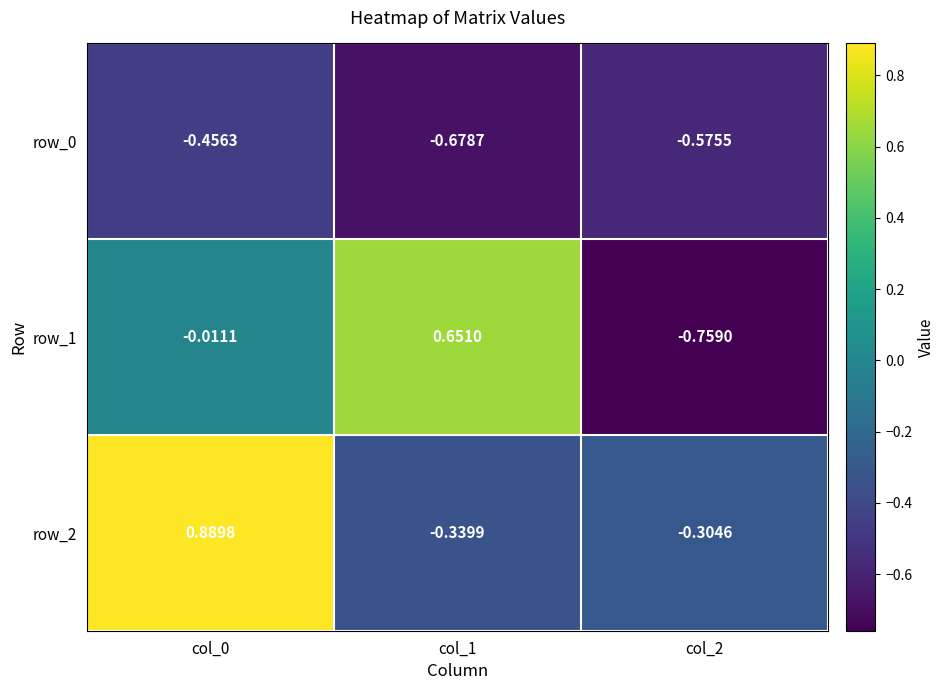

Is the value of row_1 at col_1 greater than the value of row_2 at col_1?

Yes